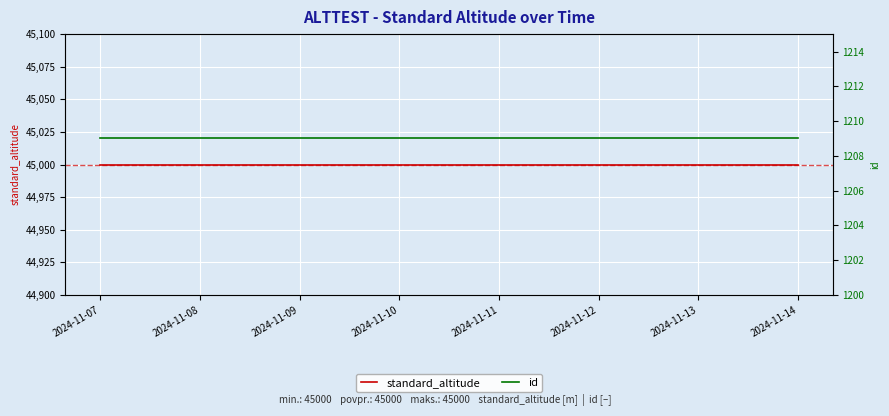

True or false: standard_altitude and id intersect in this chart.

False